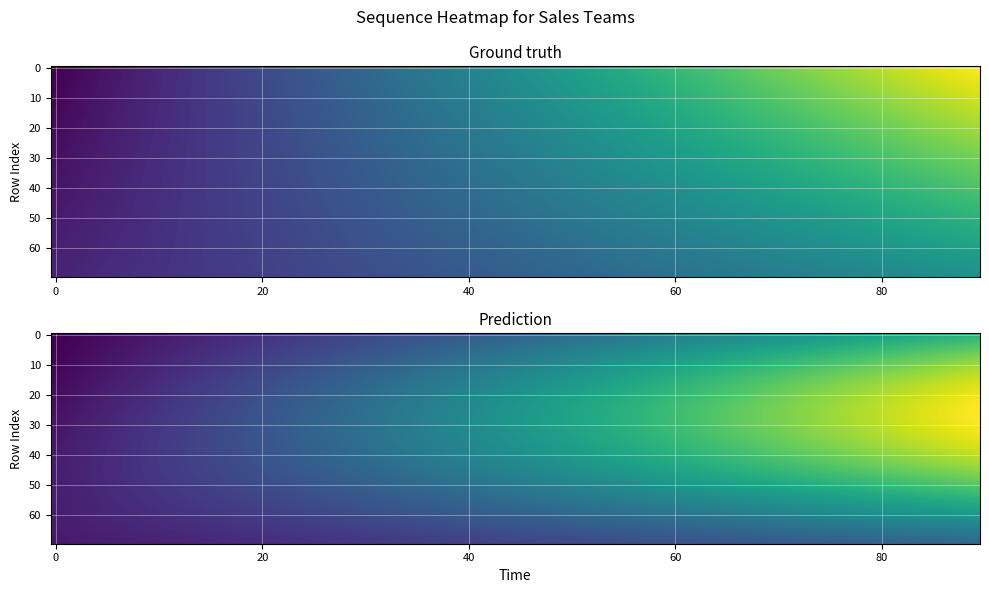

Which series has the largest total across all categories?

row_0